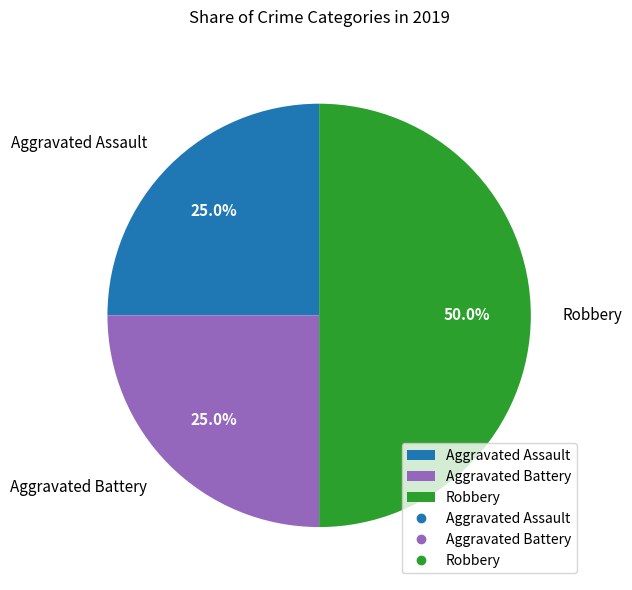

To the nearest percent, what is the average slice percentage?

33%